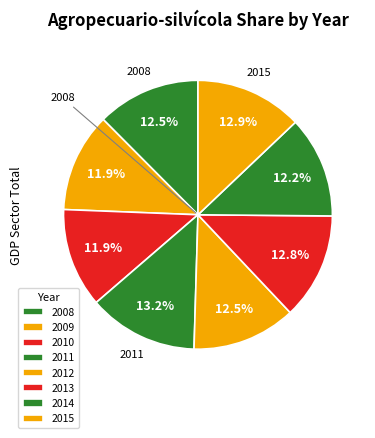

True or false: 2009 accounts for 3% of the total.

False